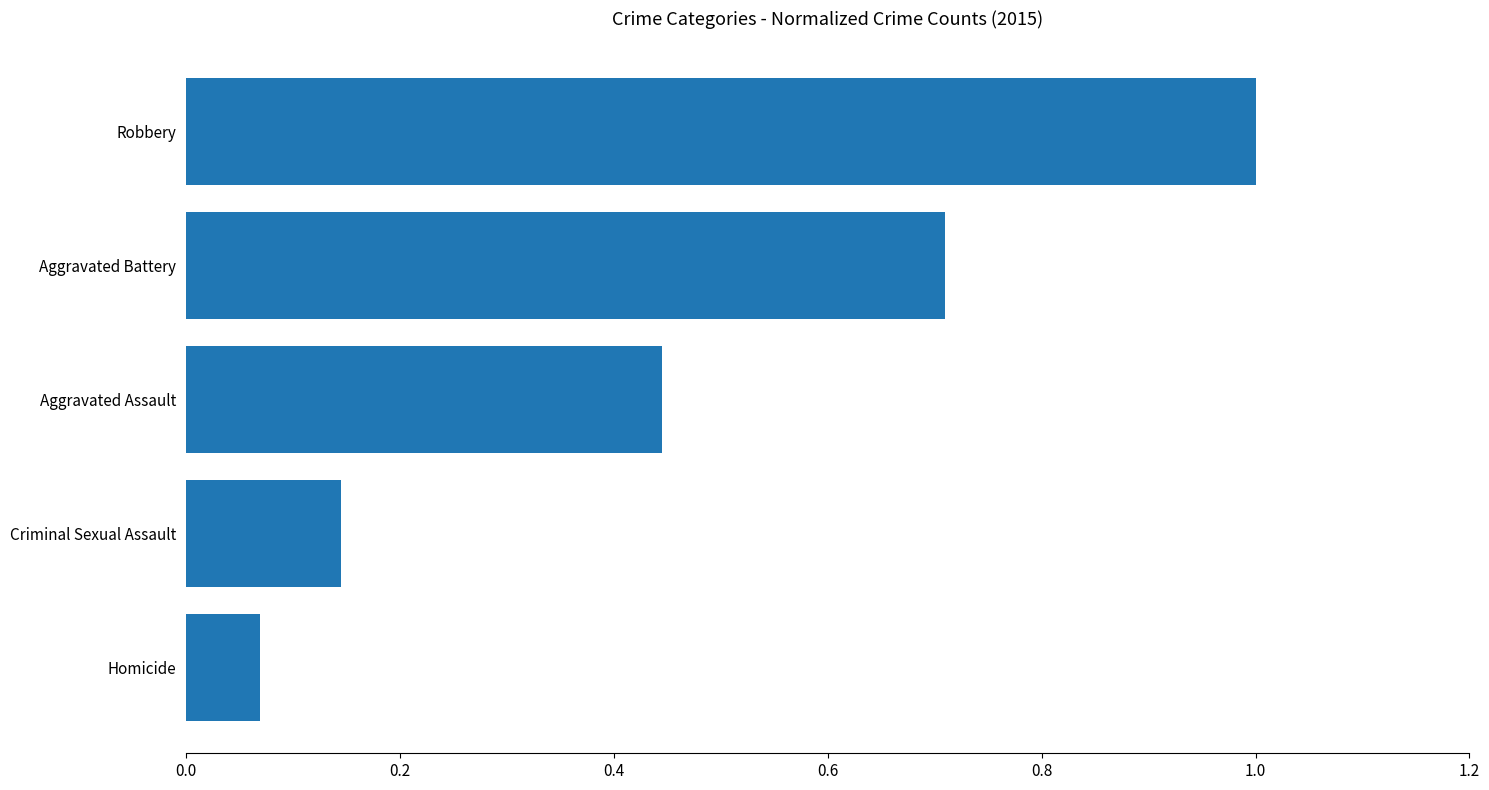

At which label is the value closest to 0?

Homicide